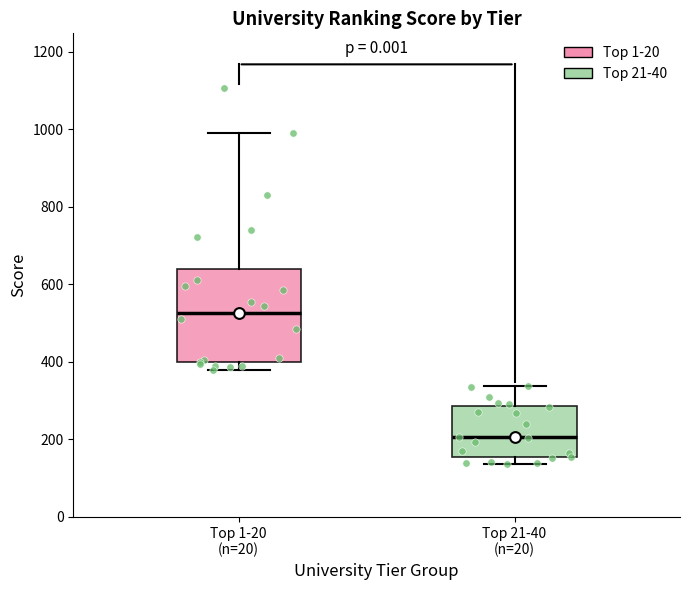

Reading left to right, transcribe this box plot: for each box, give where its median line is, the range the box spans, and where its two whiskers end, as read against the y-axis. The values are not printed on the chart, so give them approximately, as read against the axis.

Top 1-20 (n=20): median 520, box 400 to 640, whiskers 380 to 1000
Top 21-40 (n=20): median 200, box 160 to 280, whiskers 140 to 340